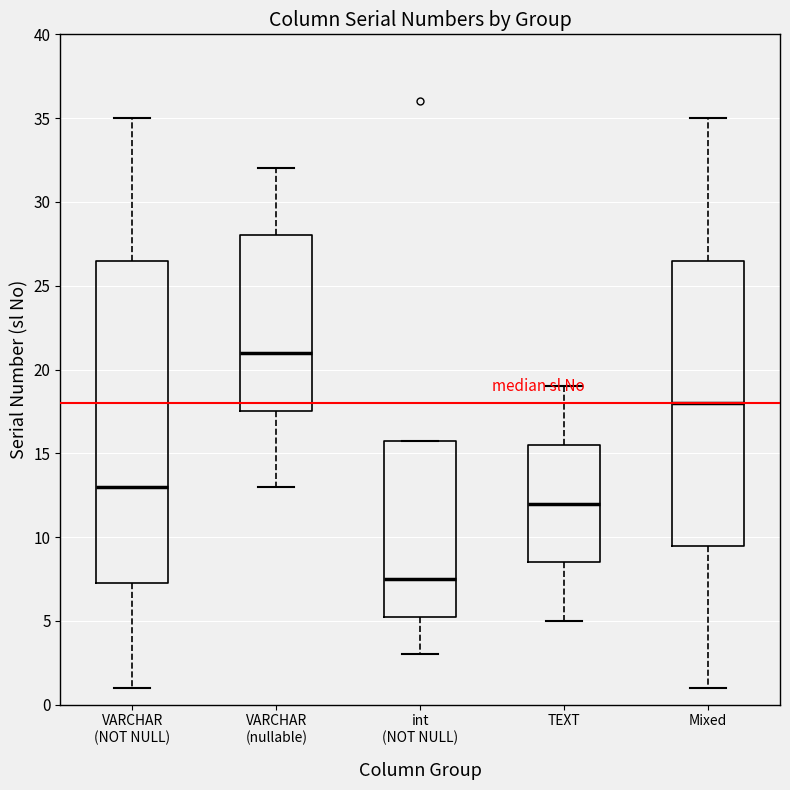

Which box has the lowest median line?

int (NOT NULL)